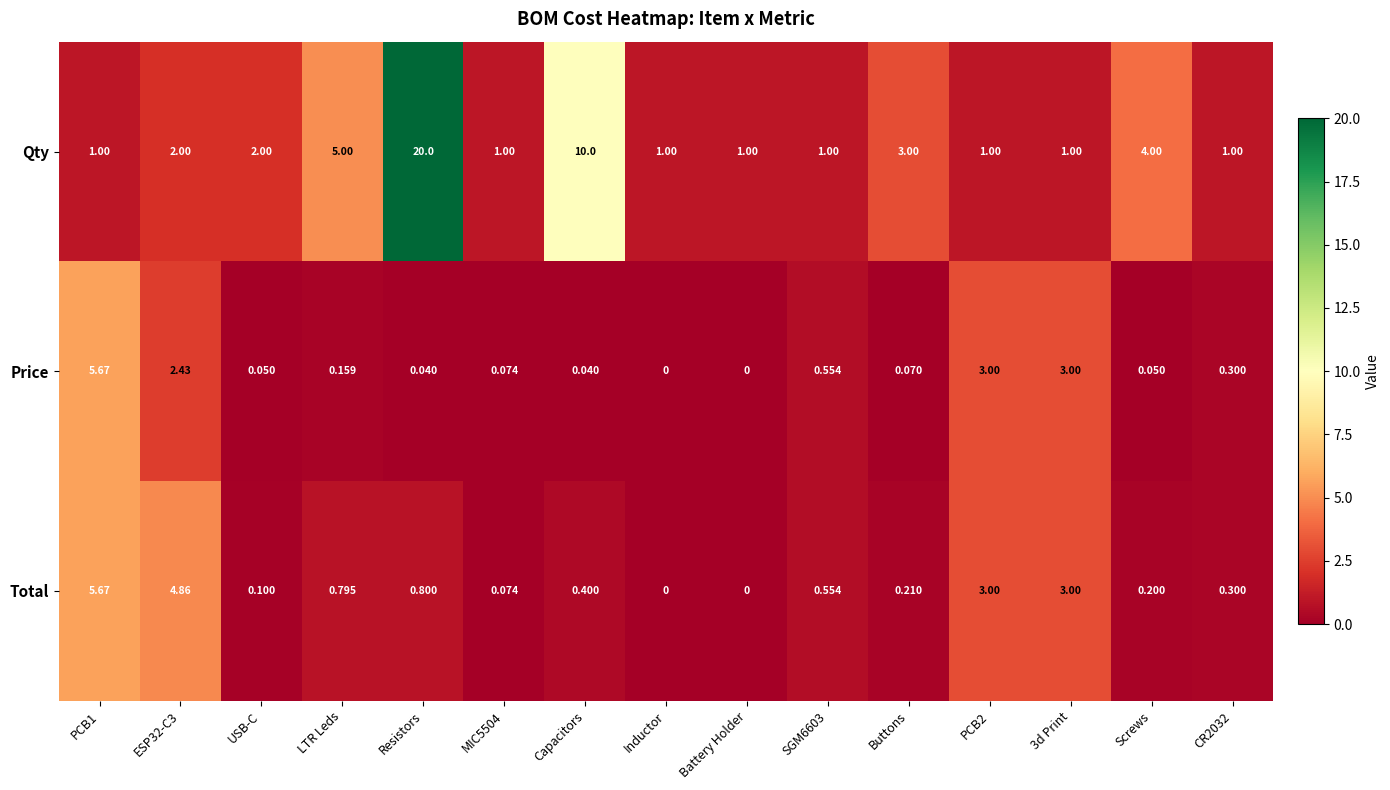

Which series has the largest total across all categories?

Qty